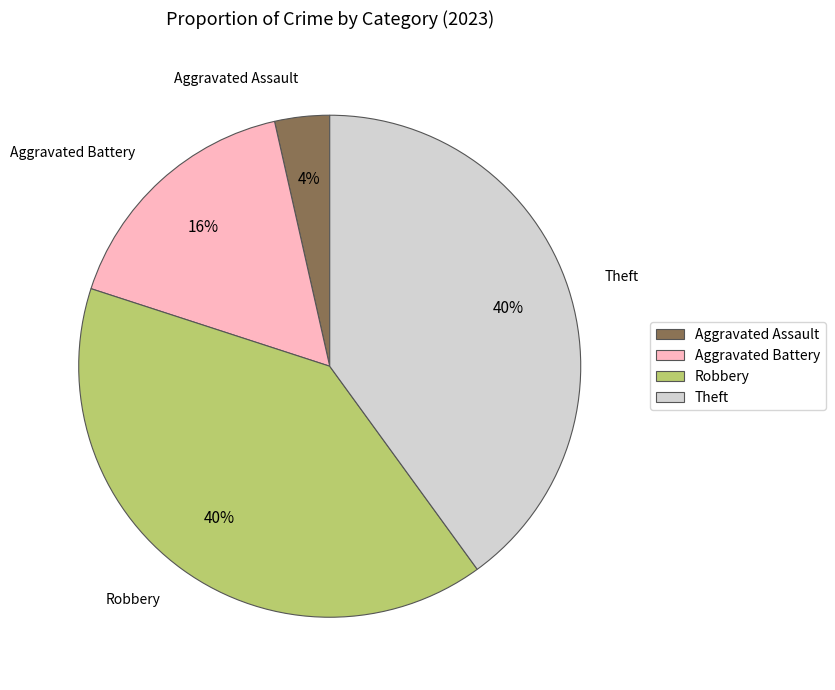

What is the smallest slice in the pie chart?

Aggravated Assault